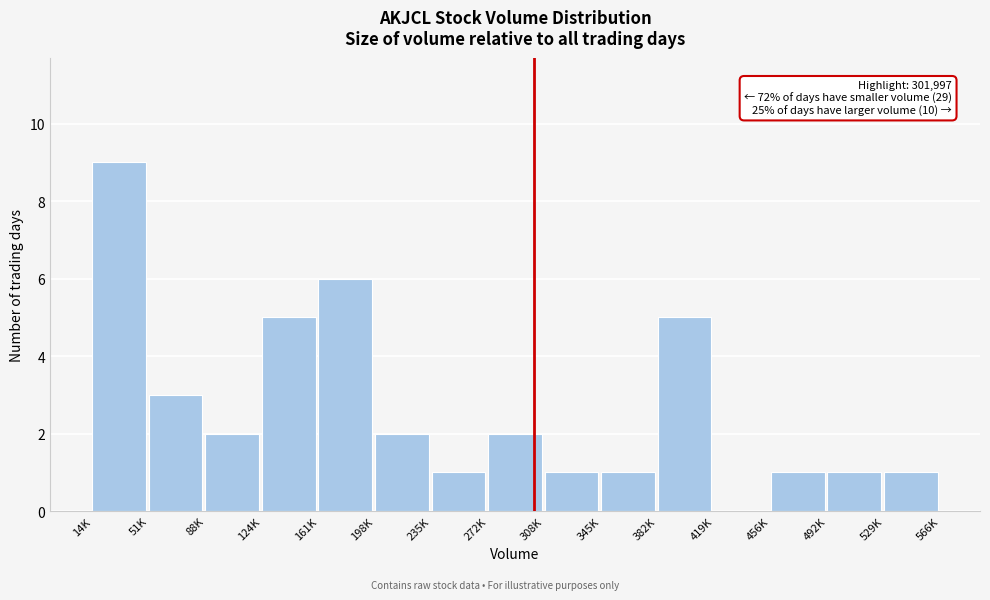

Reading right to left, extract all data points from this chart.

529K=1	492K=1	456K=1	419K=0	382K=5	345K=1	308K=1	272K=2	235K=1	198K=2	161K=6	124K=5	88K=2	51K=3	14K=9